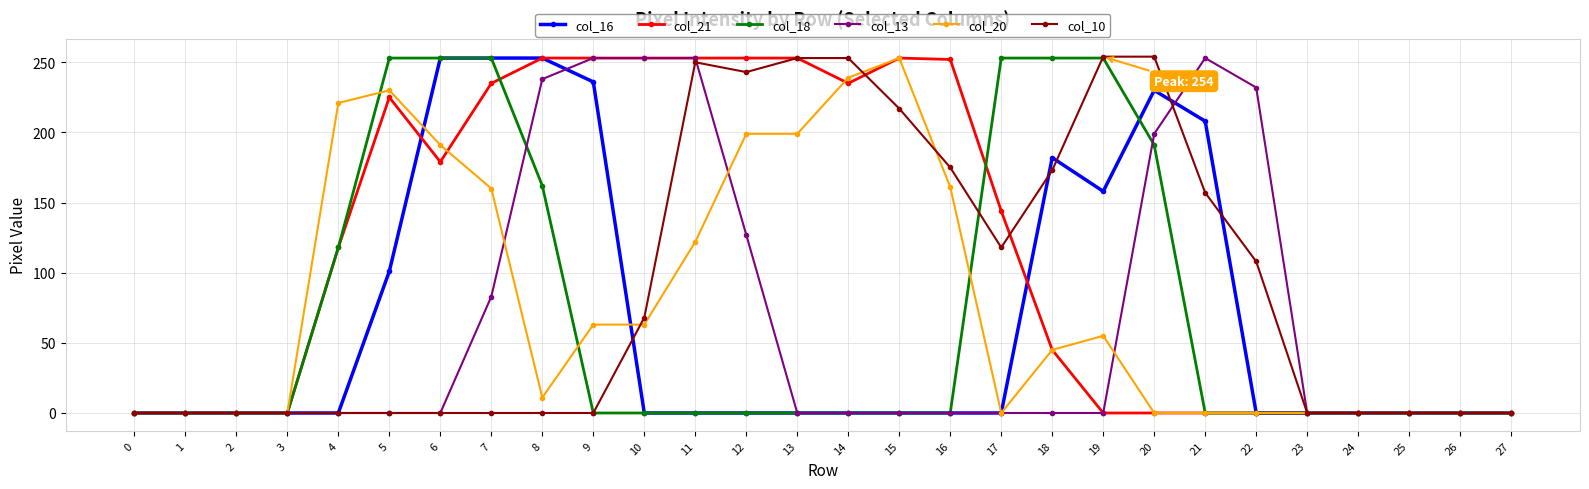

The value of col_13 at 20 is 263. True or false?

False